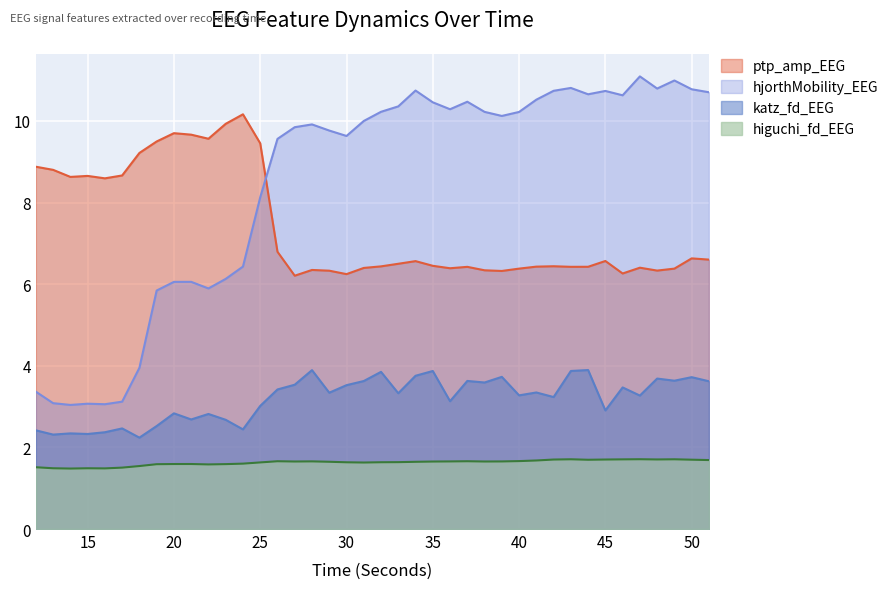

What is the spread (max minus min) of values at 16?

7.1